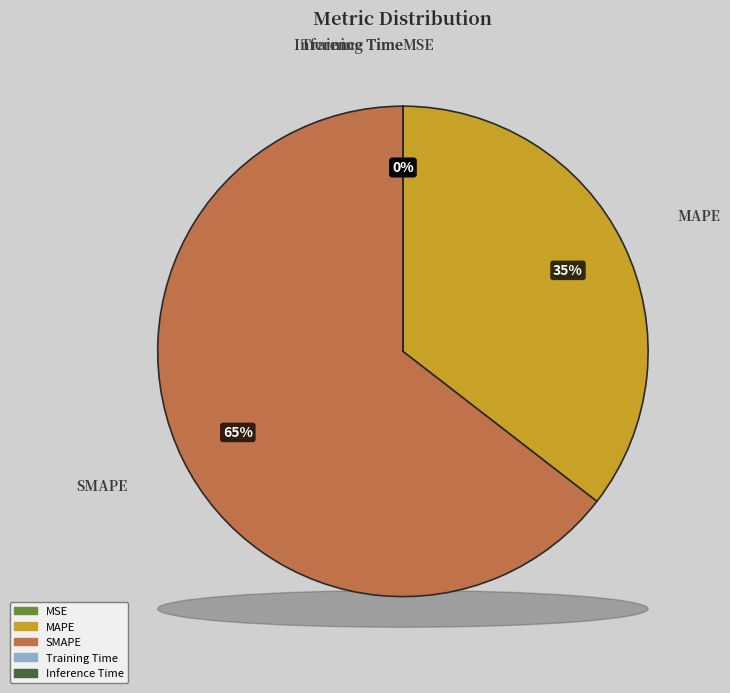

What is the smallest slice in the pie chart?

MSE